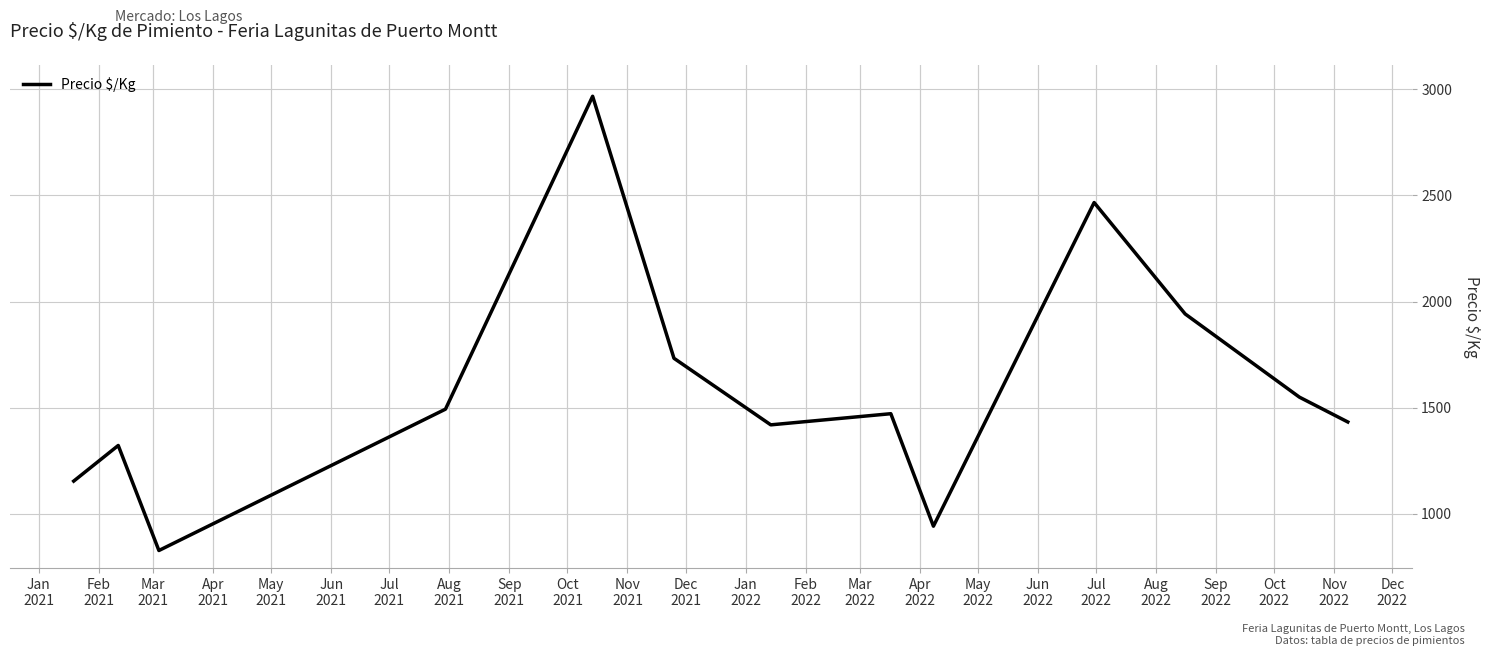

What is the difference between the maximum and minimum values?

2139.3